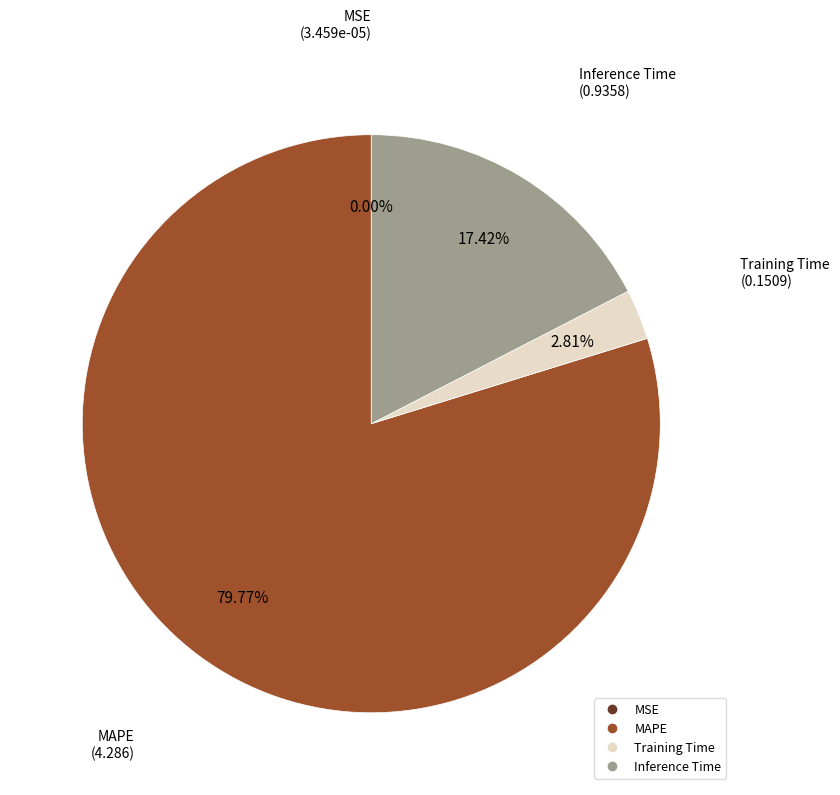

Is there a majority slice in this chart?

Yes